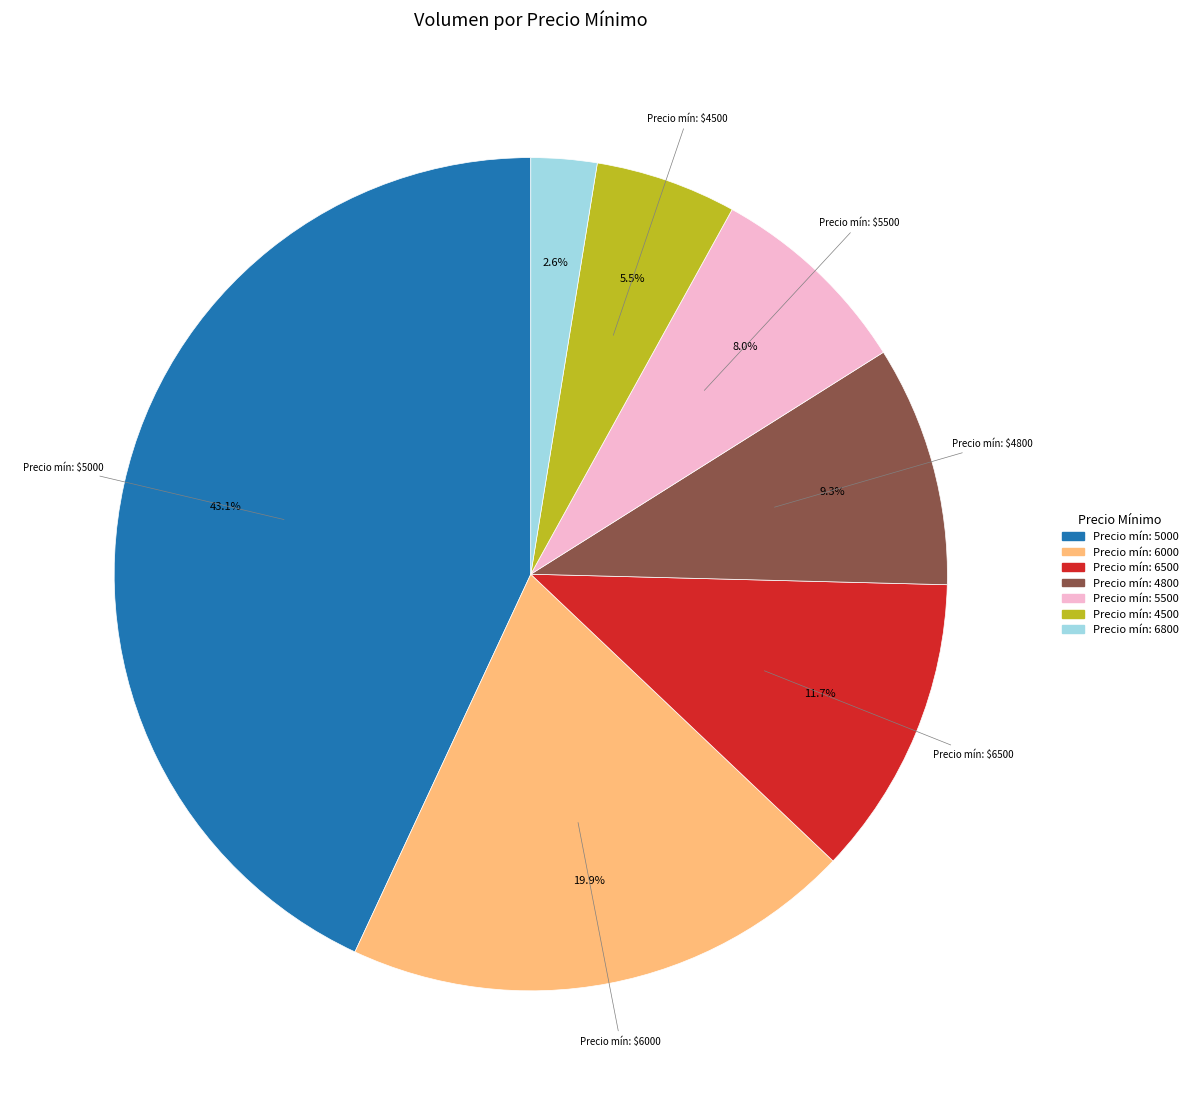

Is there any slice that represents more than half of the pie?

No